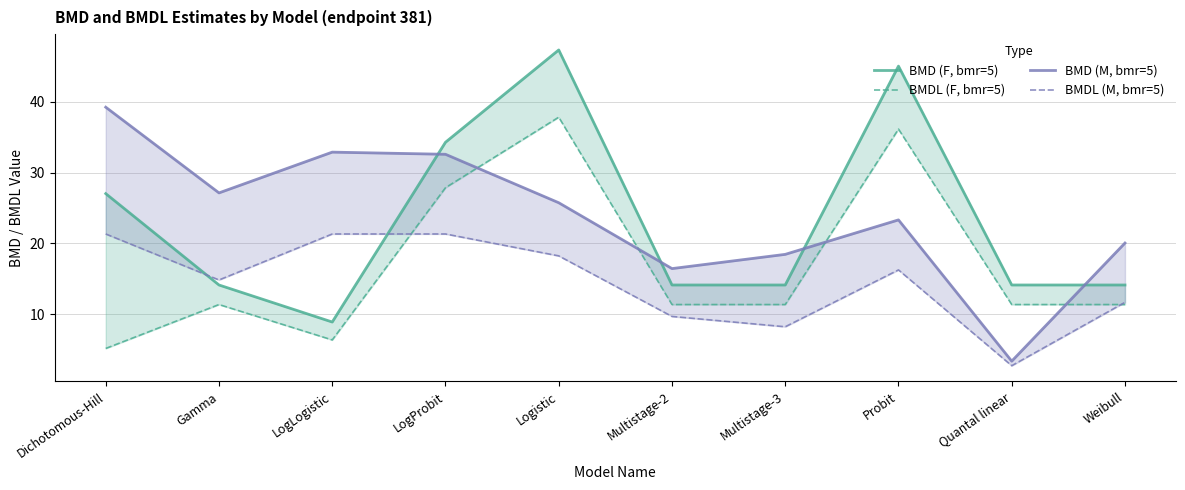

True or false: BMDL (F, bmr=5) and BMD (F, bmr=5) intersect in this chart.

False